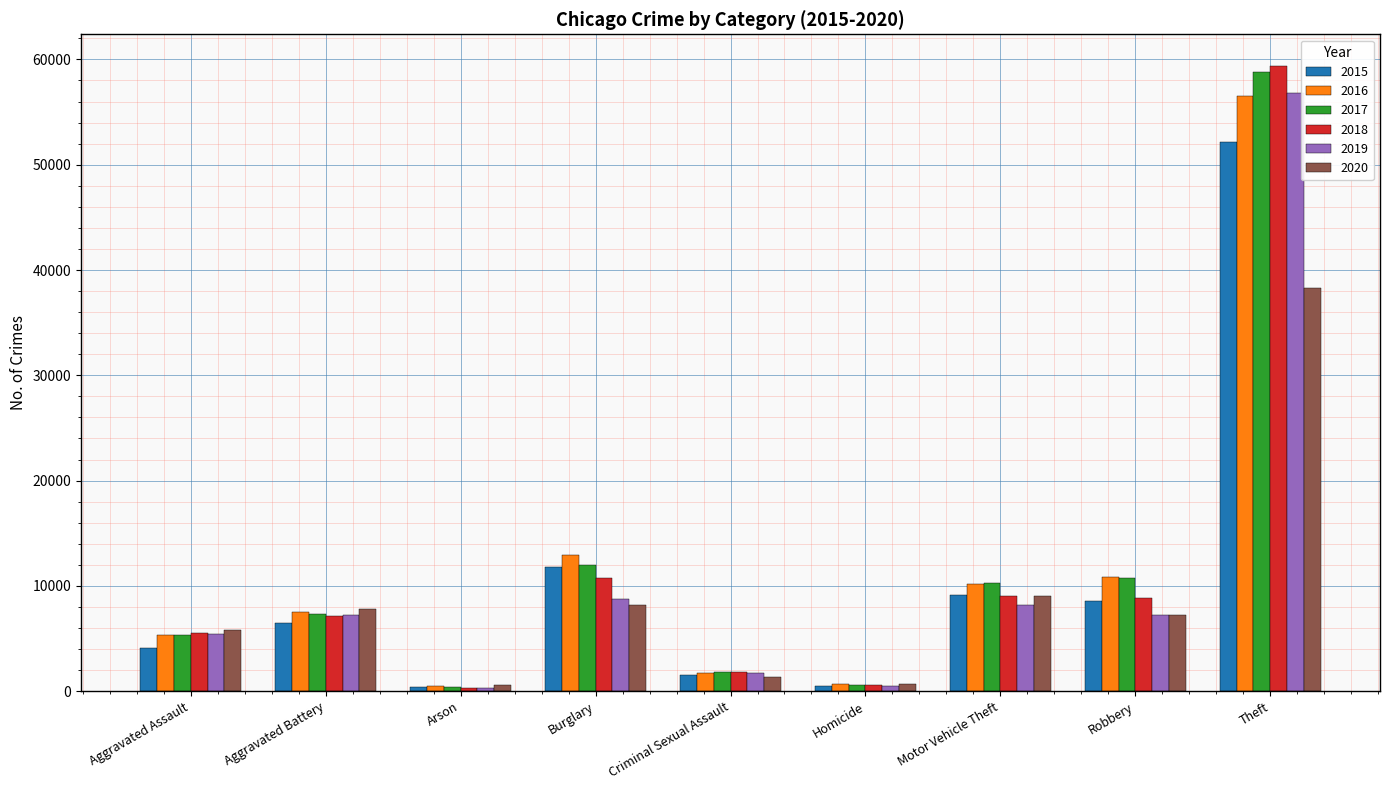

At which label does 2019 reach its peak?

Theft